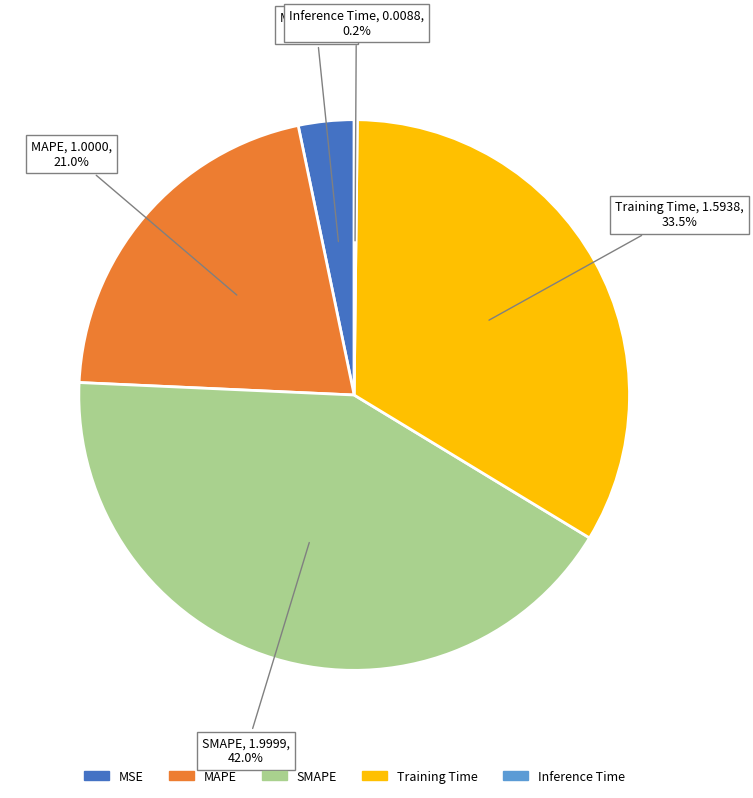

What is the total percentage of Training Time and SMAPE?

75.5%